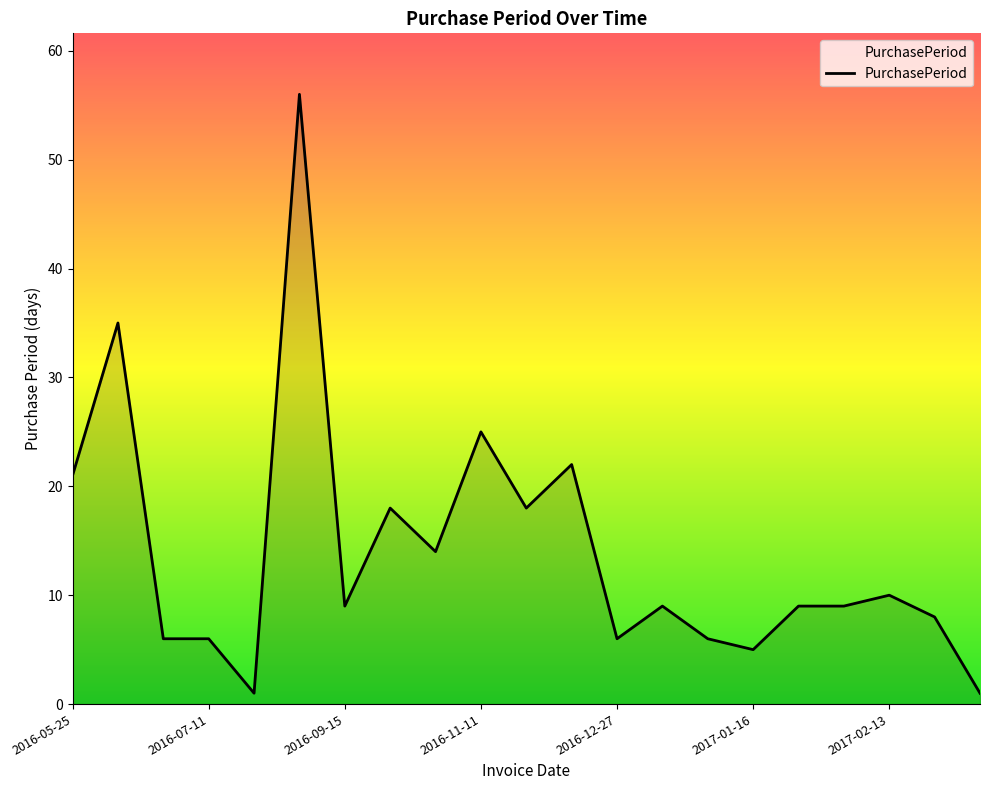

What is the difference between the maximum and minimum values?

55